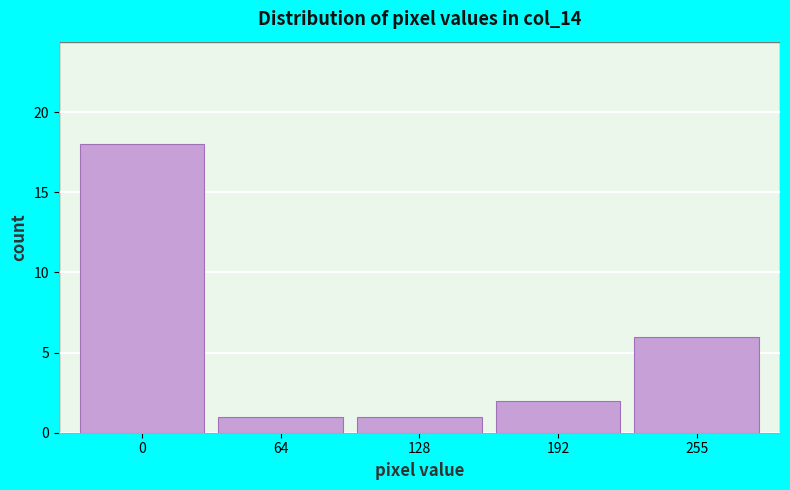

Reading right to left, extract all data points from this chart.

255=6	192=2	128=1	64=1	0=18